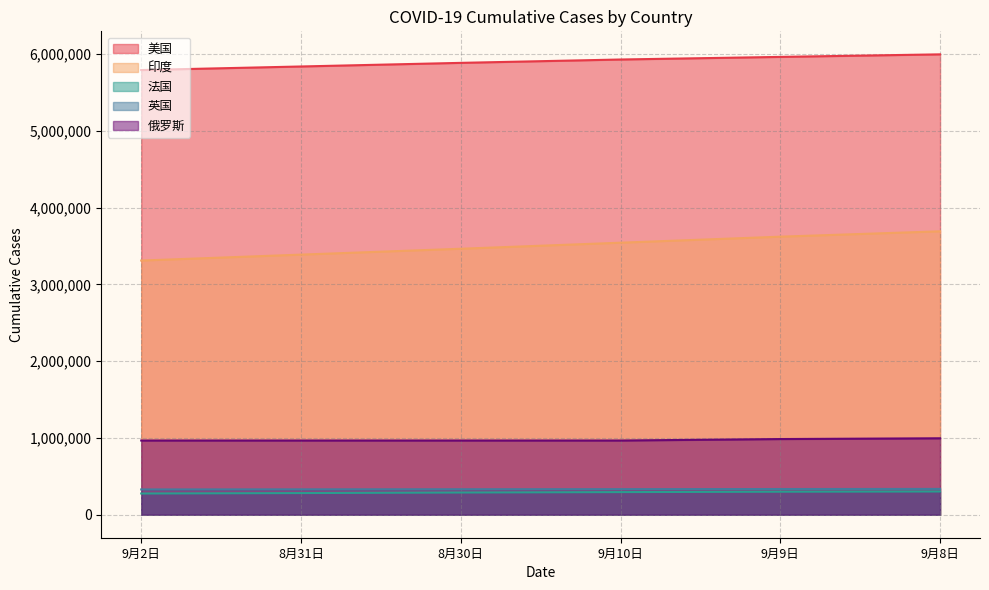

The value of 俄罗斯 at 8月30日 is 966189. True or false?

True